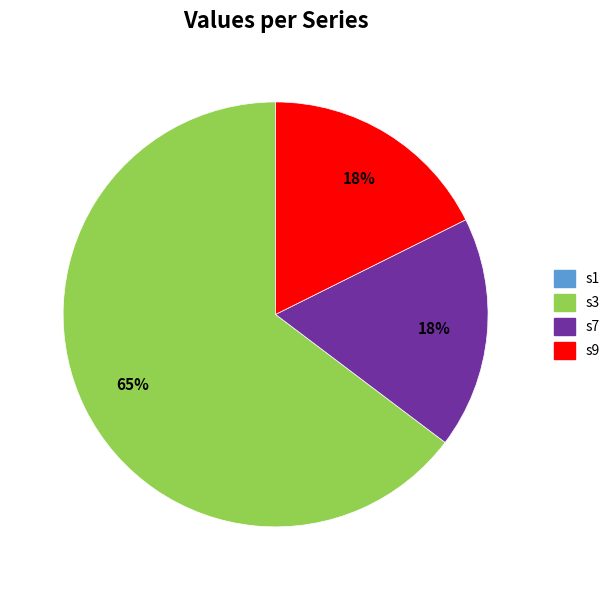

To the nearest percent, what is the average slice percentage?

33%